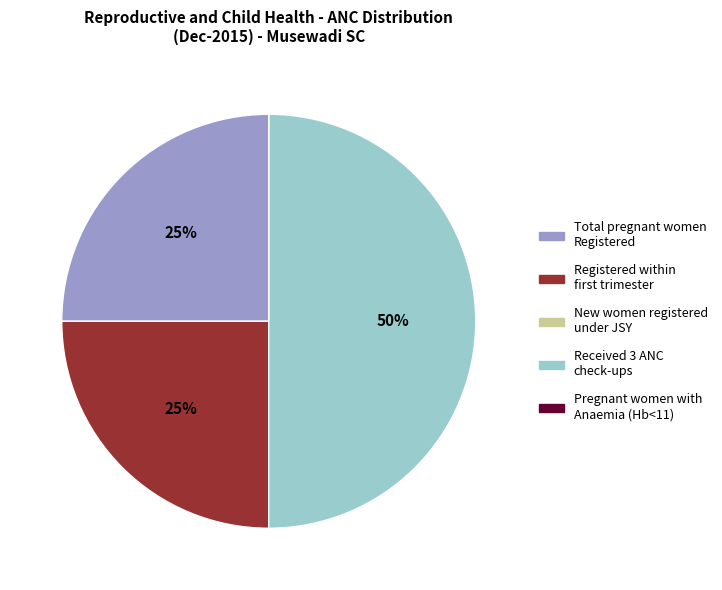

To the nearest percent, what is the average slice percentage?

20%